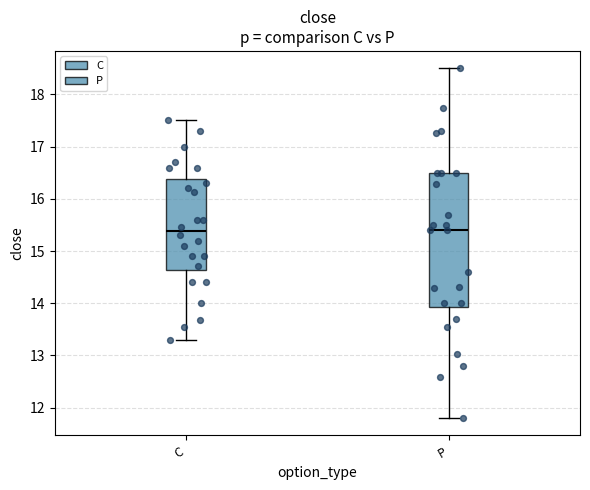

Reading left to right, transcribe this box plot: for each box, give where its median line is, the range the box spans, and where its two whiskers end, as read against the y-axis. The values are not printed on the chart, so give them approximately, as read against the axis.

C: median 15.4, box 14.6 to 16.4, whiskers 13.3 to 17.5
P: median 15.4, box 13.9 to 16.5, whiskers 11.8 to 18.5